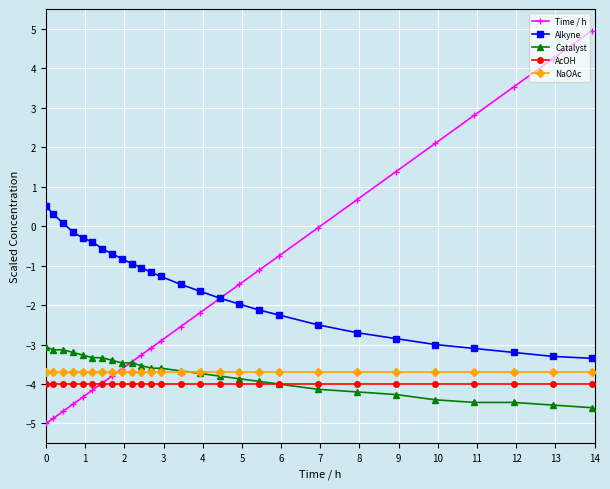

Which series has the widest spread of values?

Time / h